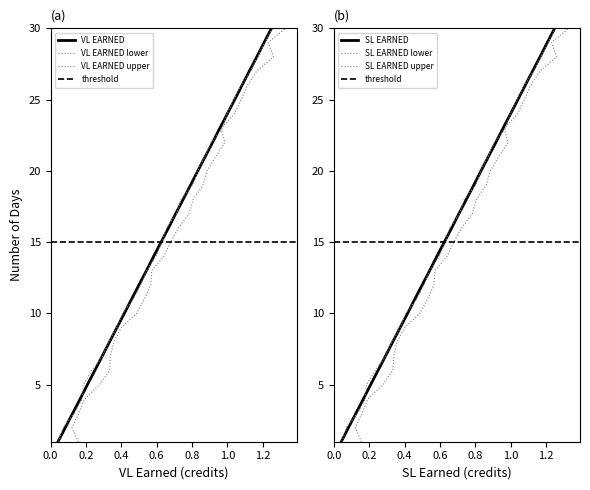

True or false: SL EARNED (alt) has more than 0 interior local peaks.

False